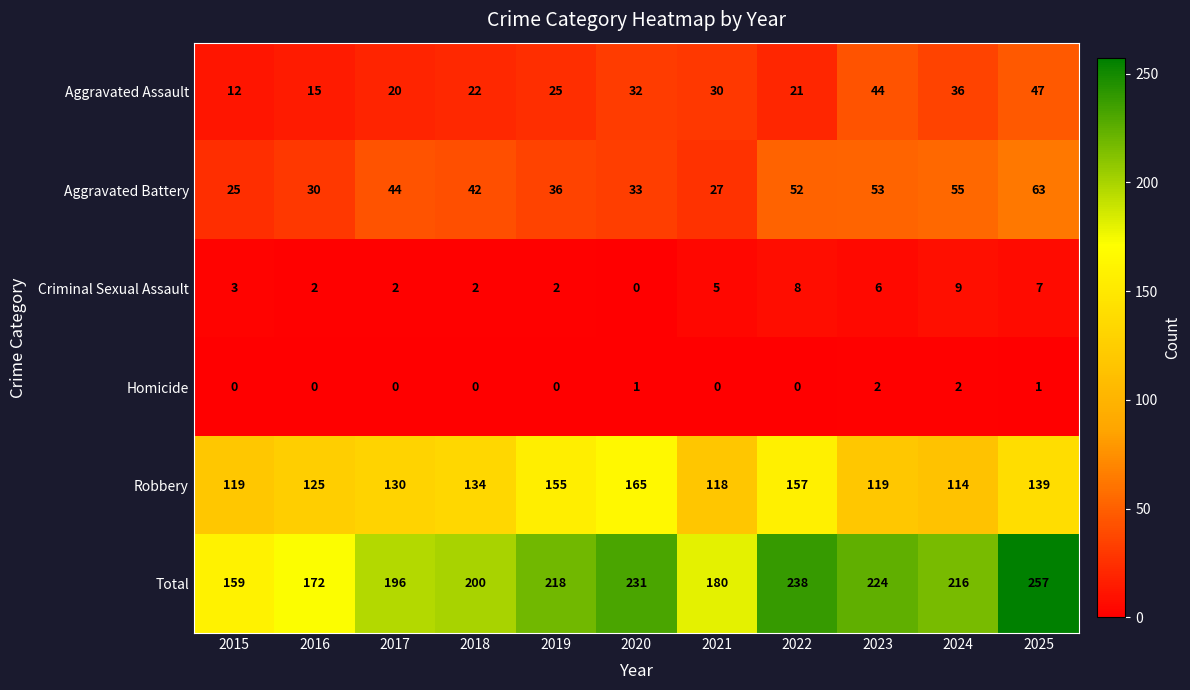

Which category has the highest value across all series?

2025